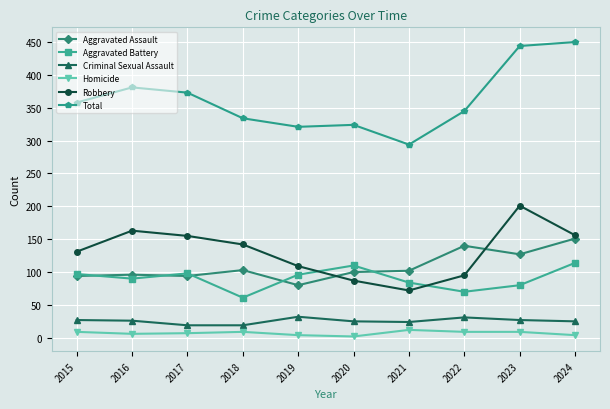

How many lines are shown in the chart?

6